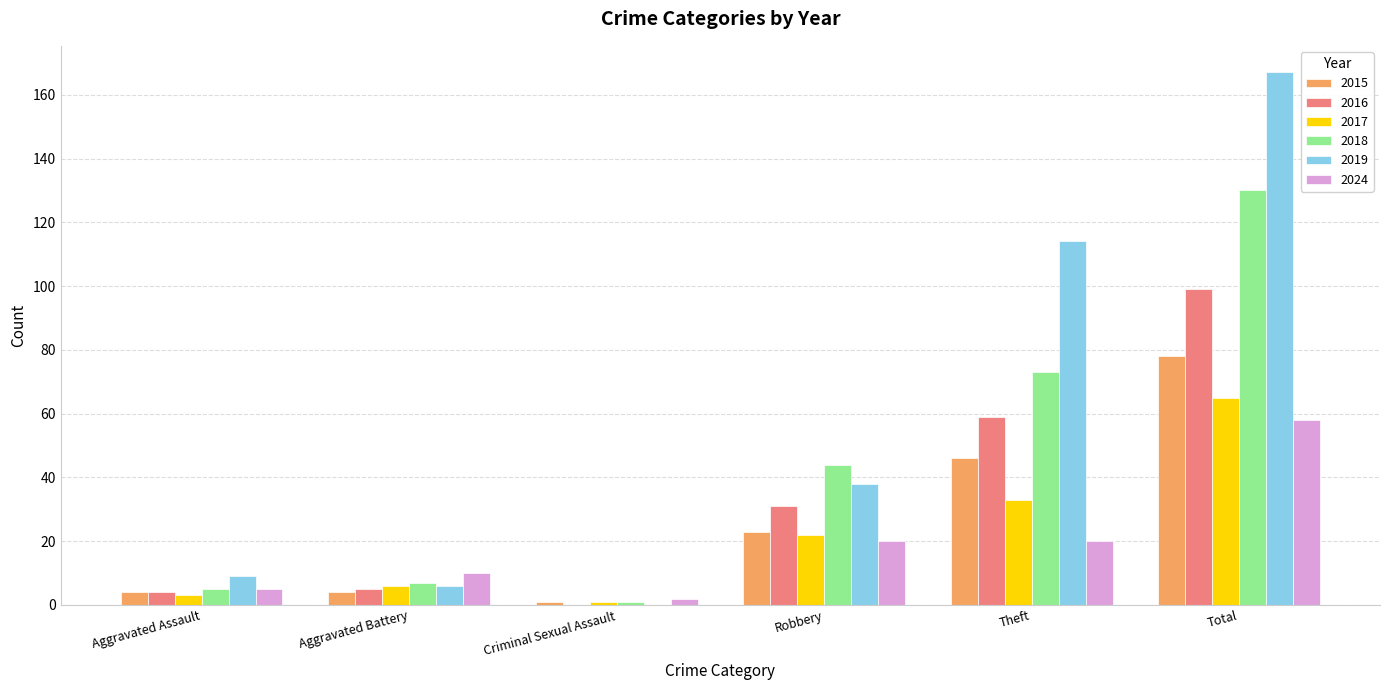

What is the maximum value for 2018?

130